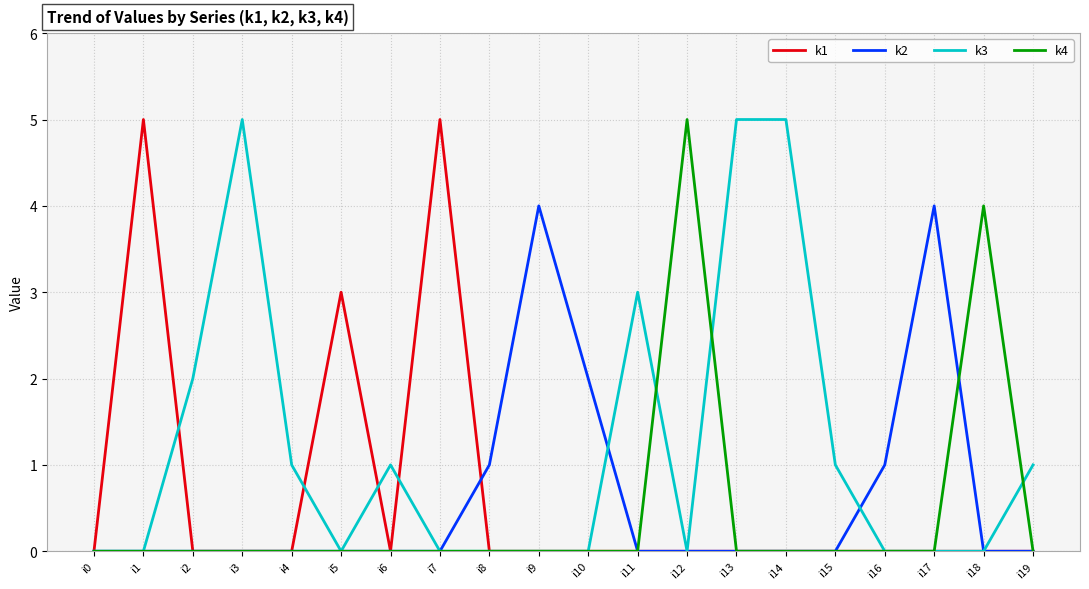

Where is k1 nearest to the value 2?

i5